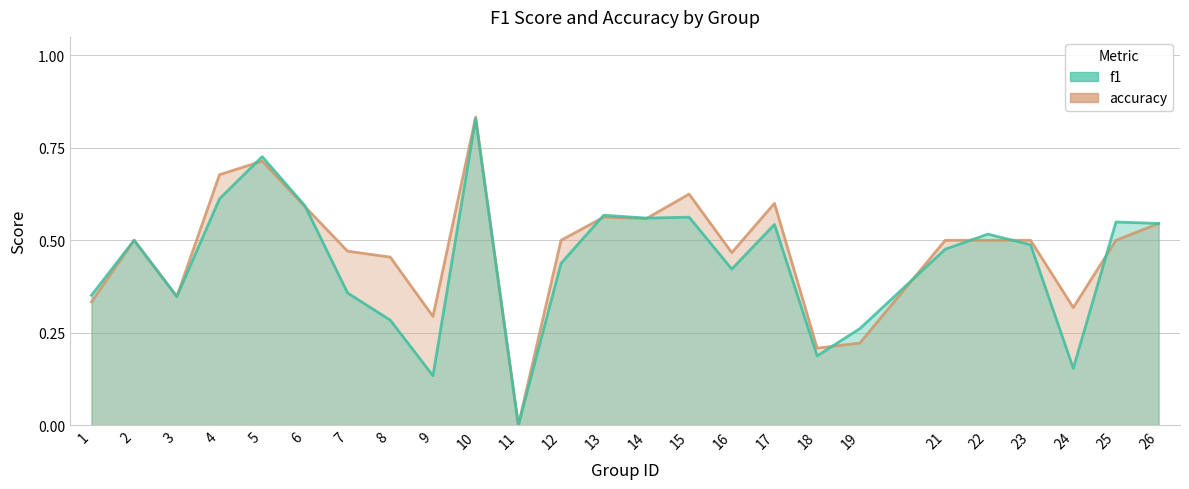

List the series in order of their peak value, highest first.

accuracy, f1